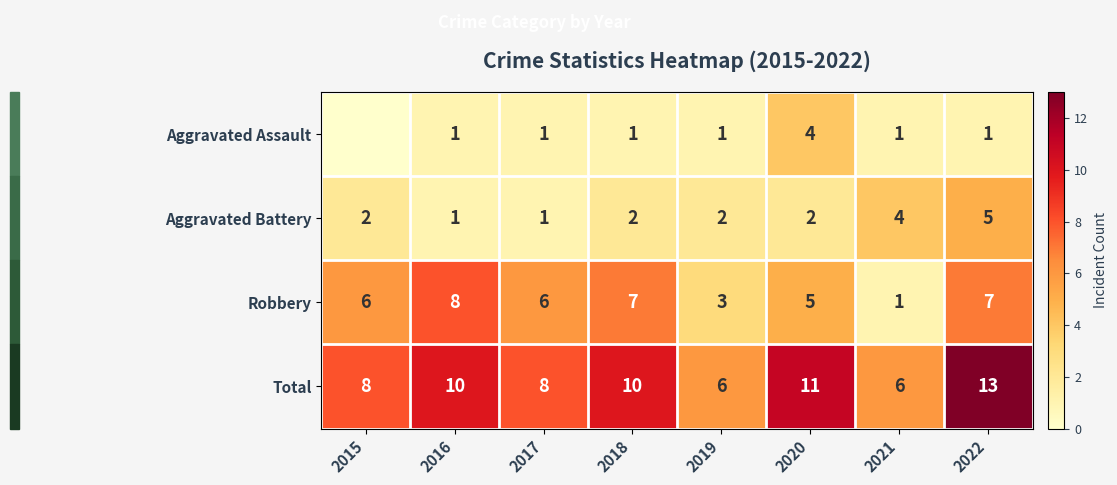

At 2018, list the series in order from largest to smallest.

Total, Robbery, Aggravated Battery, Aggravated Assault